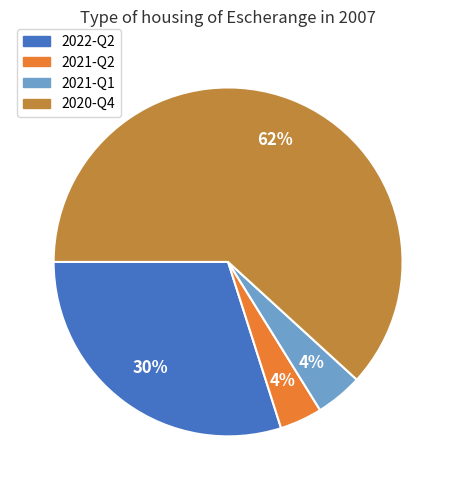

Approximately how many times larger is the value at 2021-Q2 compared to 2022-Q2?

0.1